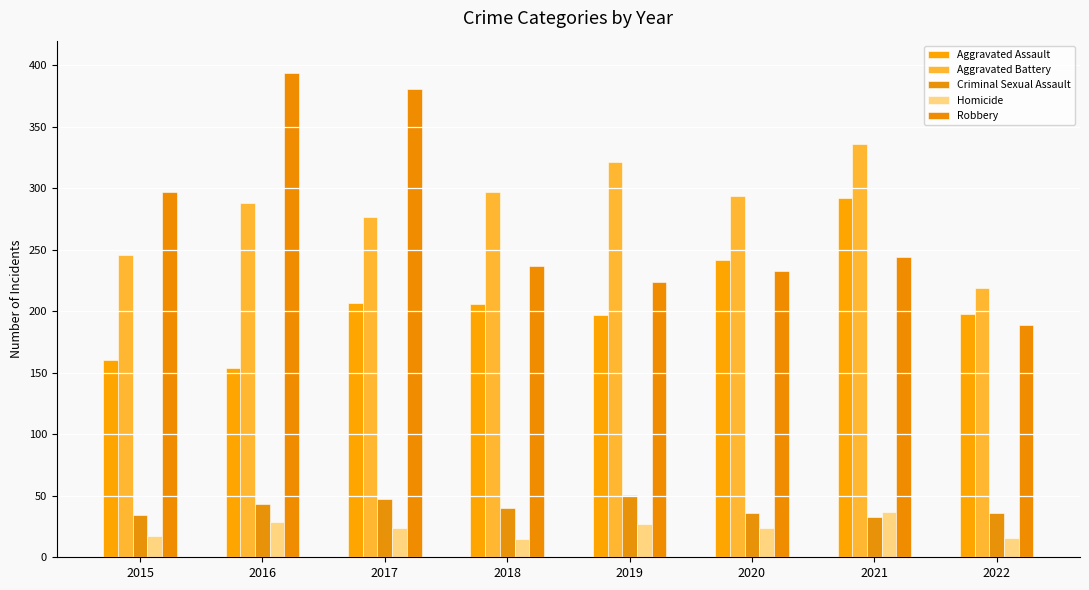

How many categories are shown in the chart?

8